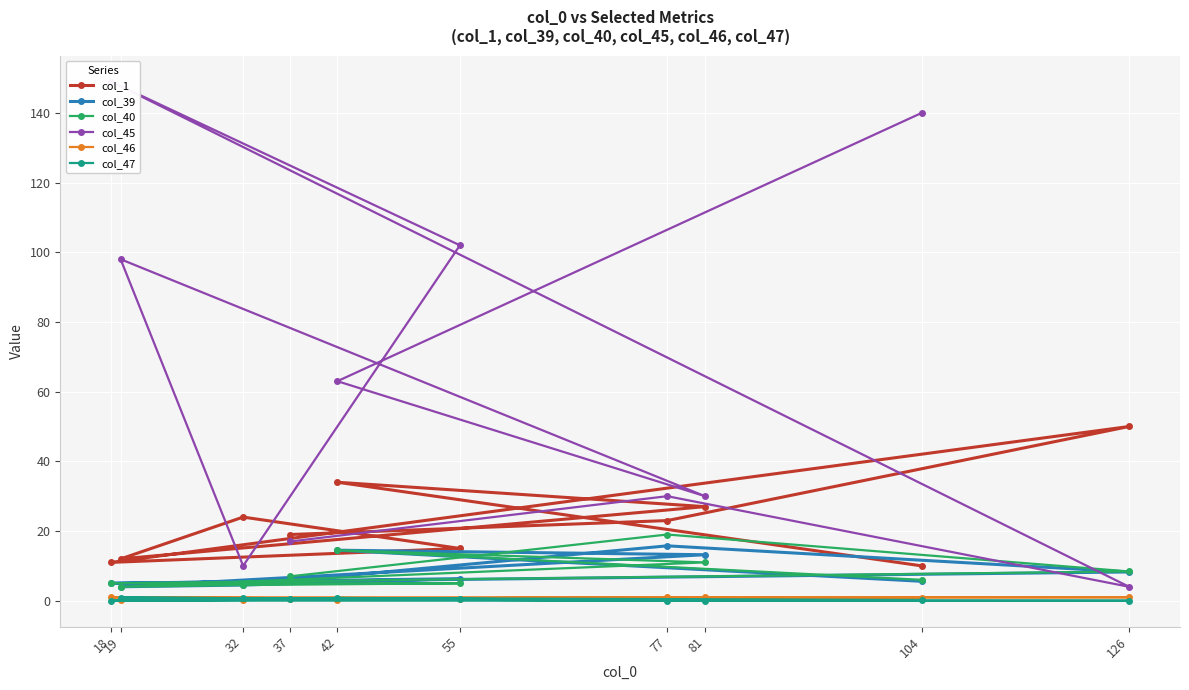

True or false: col_39 has more than 2 interior local peaks.

True